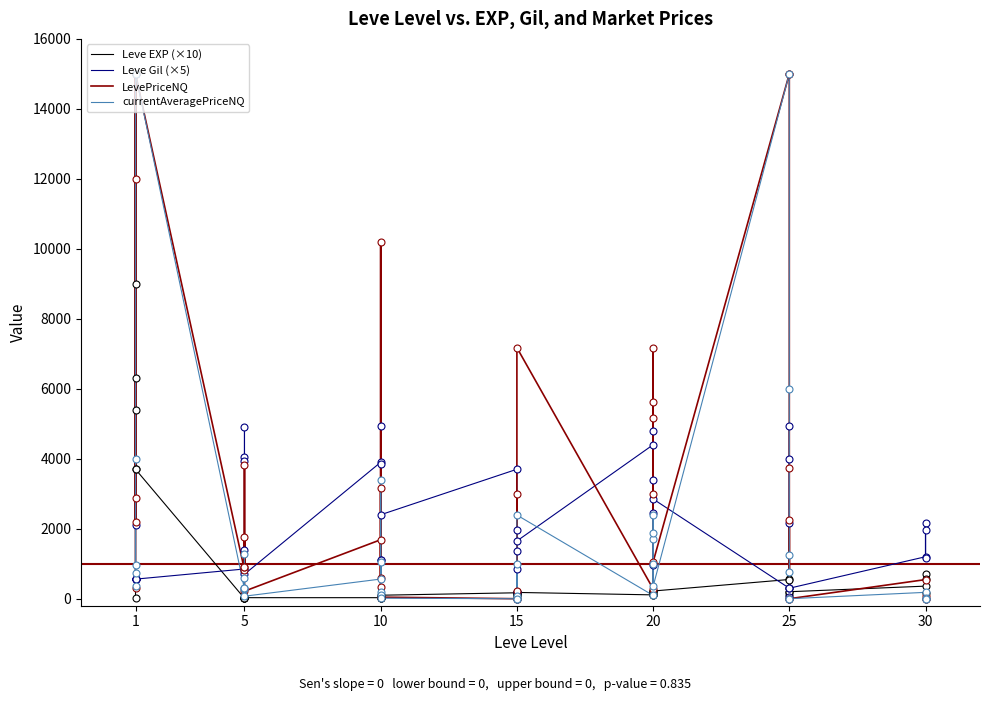

At which category does Leve Gil (×5) reach its first local valley?

1